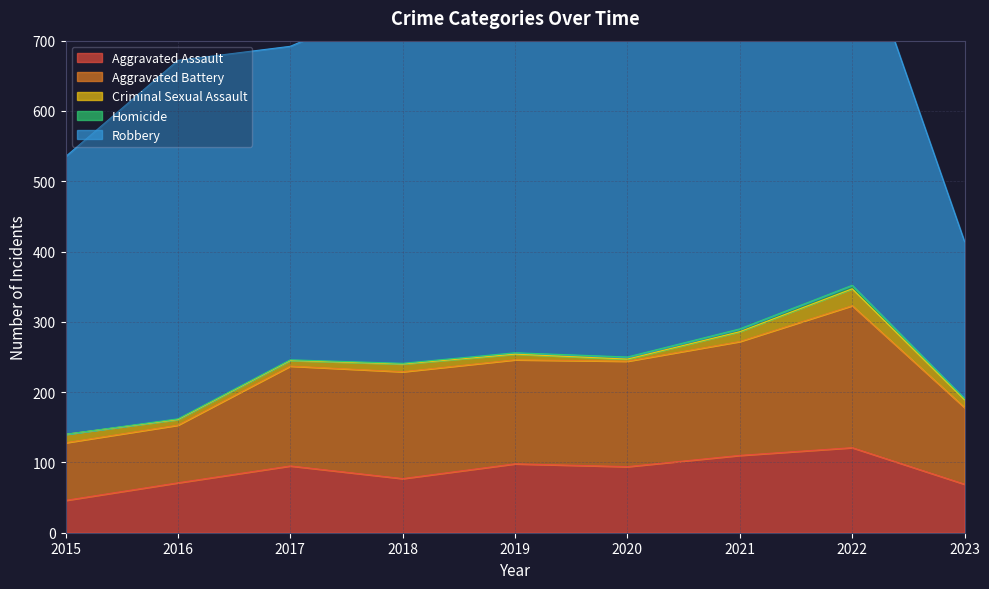

Reading left to right, what are all the values shown in this chart?

Aggravated Assault: 46	71	95	77	98	94	110	121	69
Aggravated Battery: 82	82	142	152	148	150	162	202	109
Criminal Sexual Assault: 12	8	8	11	8	3	14	24	11
Homicide: 0	1	1	1	2	3	4	5	2
Robbery: 395	510	446	519	591	450	484	521	223